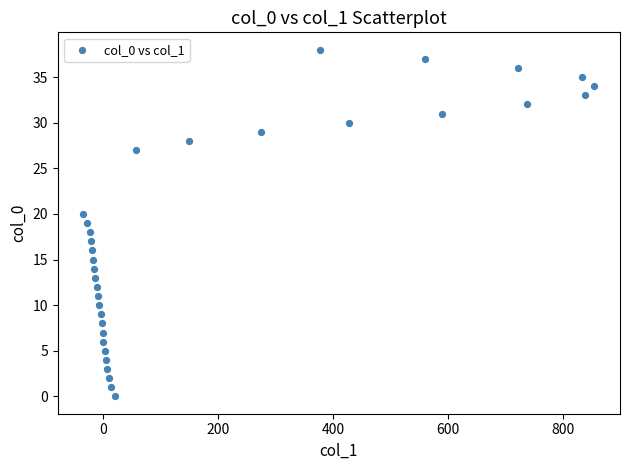

What is the range of X values (max minus min)?

888